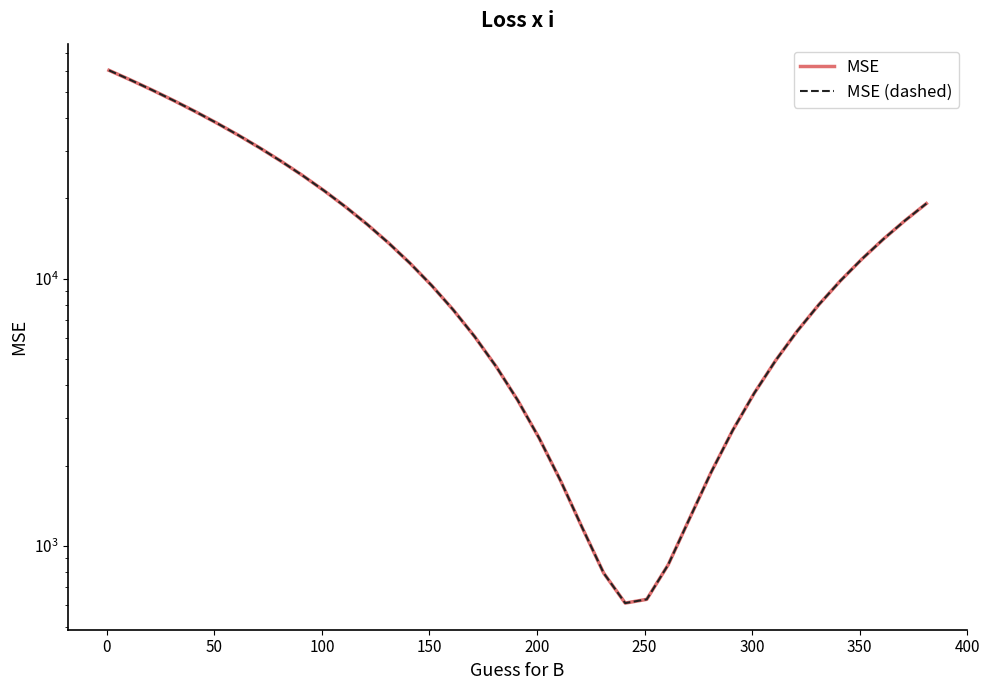

True or false: MSE (dashed) has a value of 530 at 26.

False